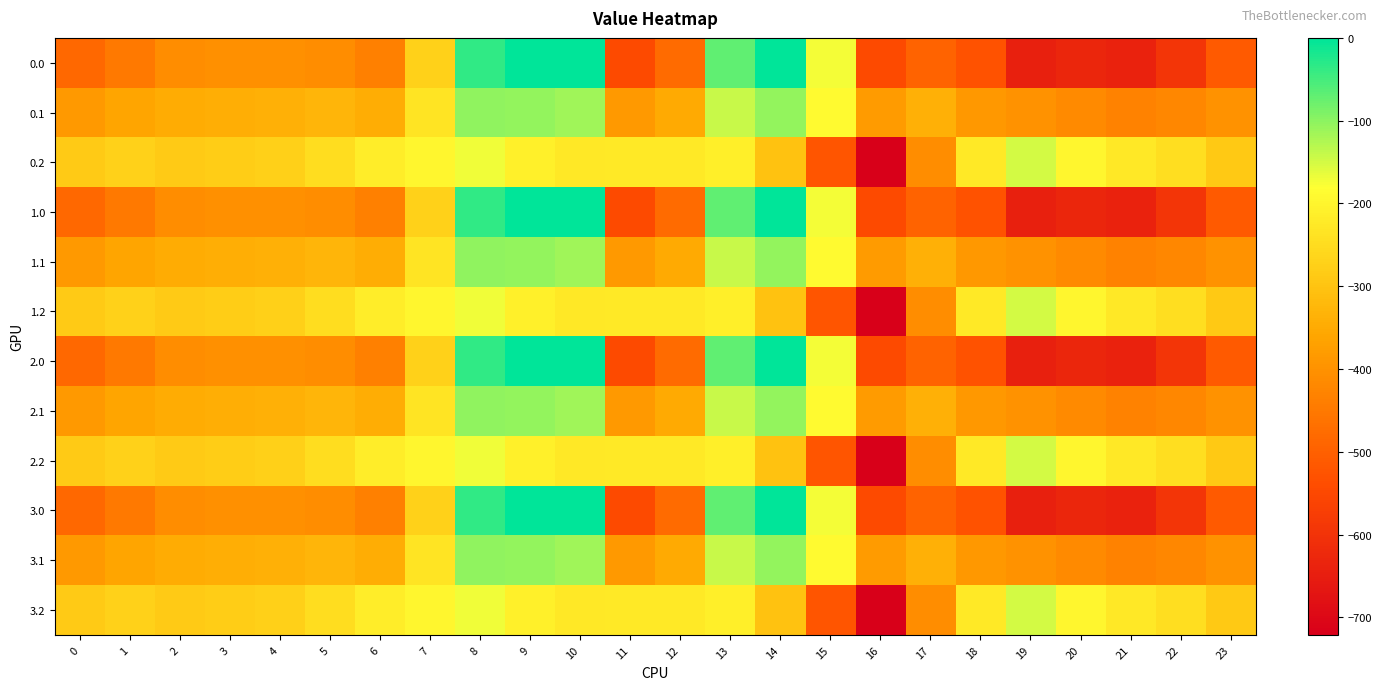

What is the total value across all series at 0?

-4614.7